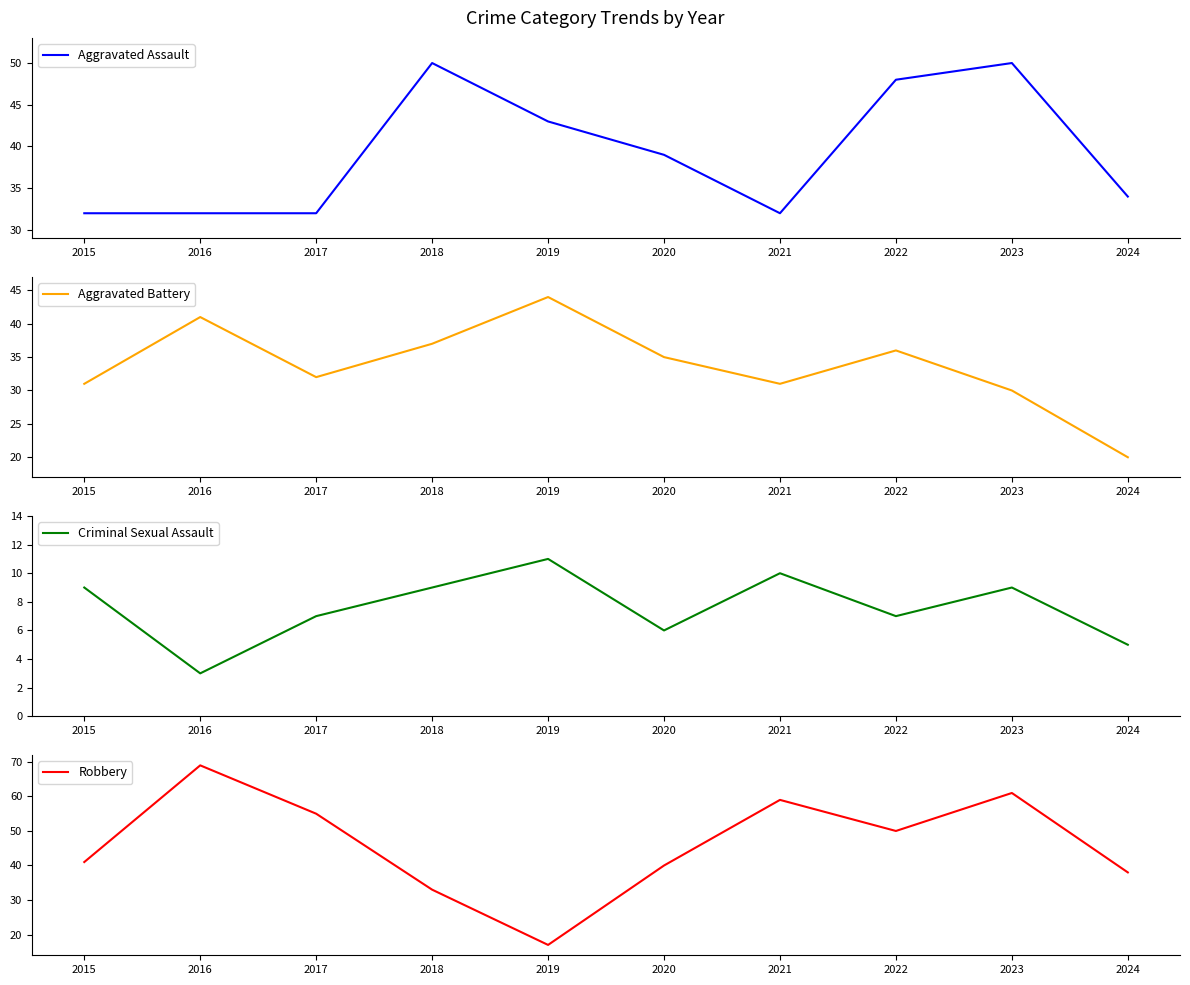

How many series are shown in this chart?

4